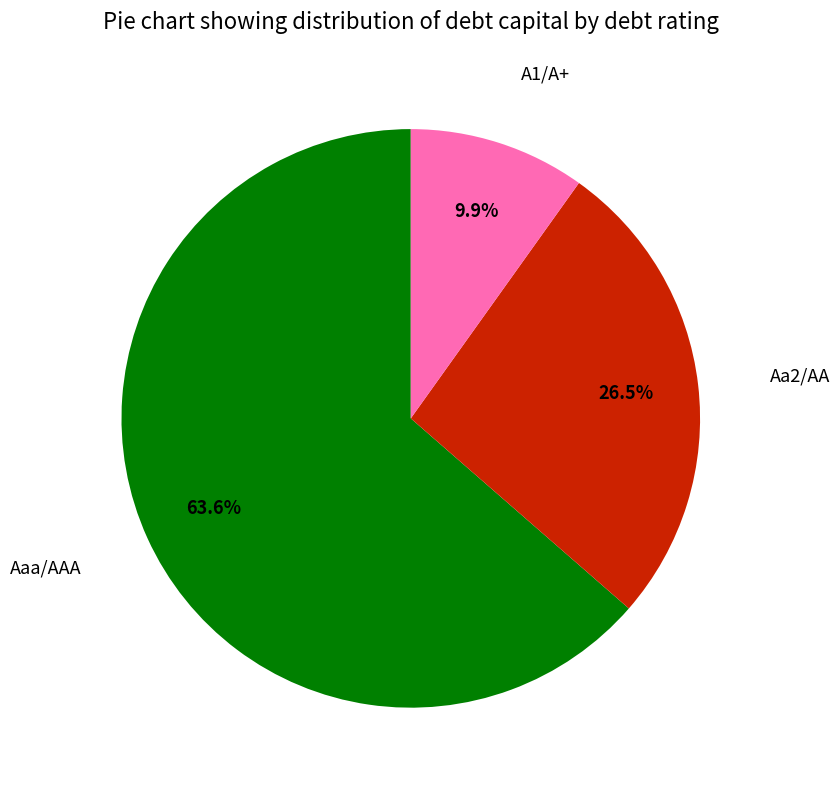

To the nearest percent, what is the difference between the largest and smallest slice percentages?

54%